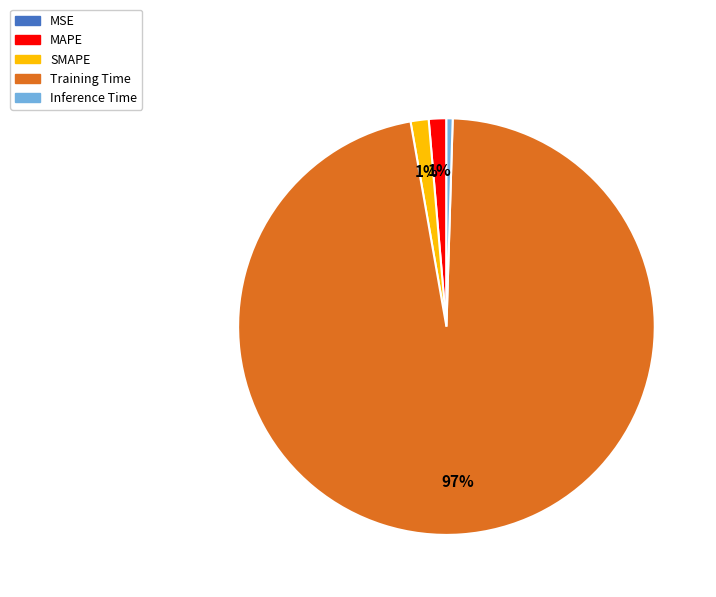

To the nearest percent, what portion does MAPE represent?

1%